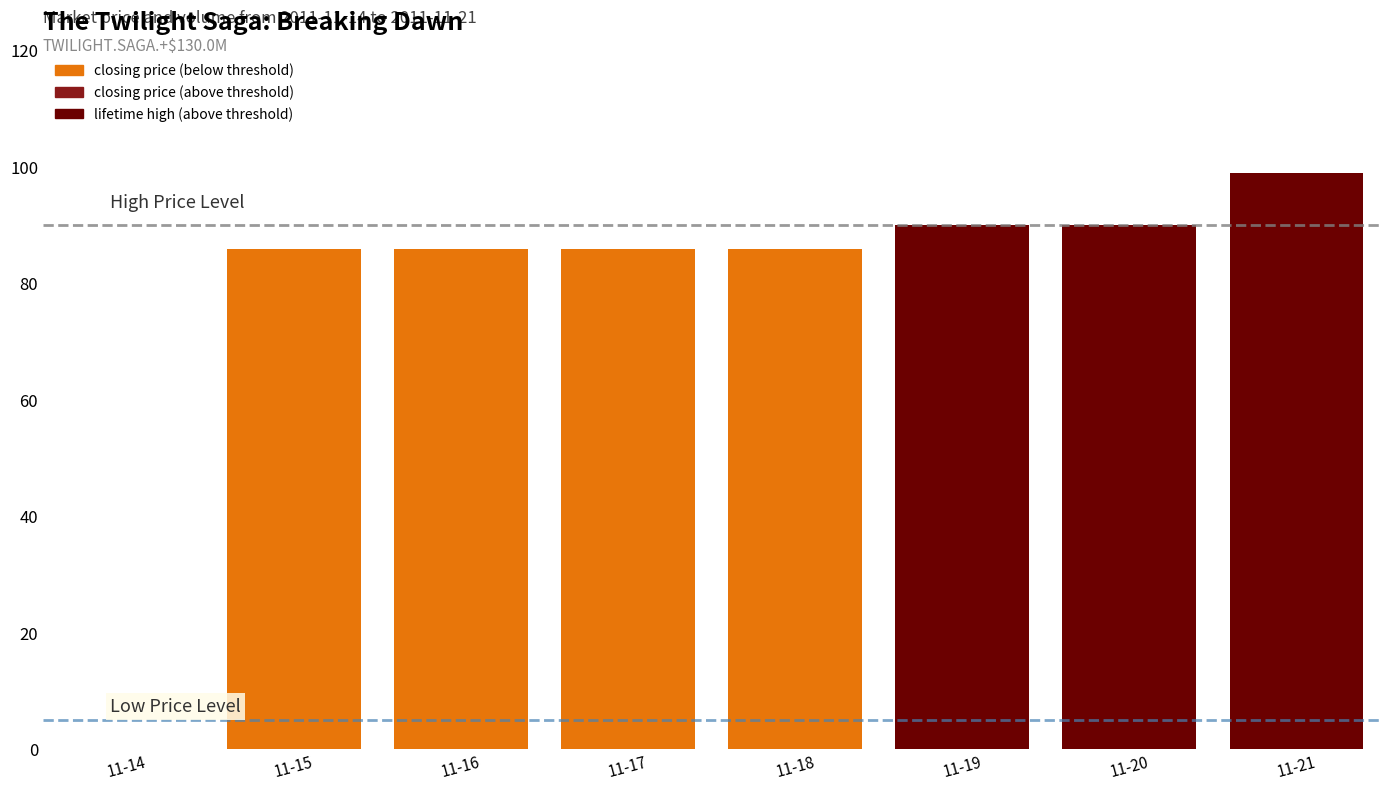

At which category is the sum across all series the highest?

2011-11-21